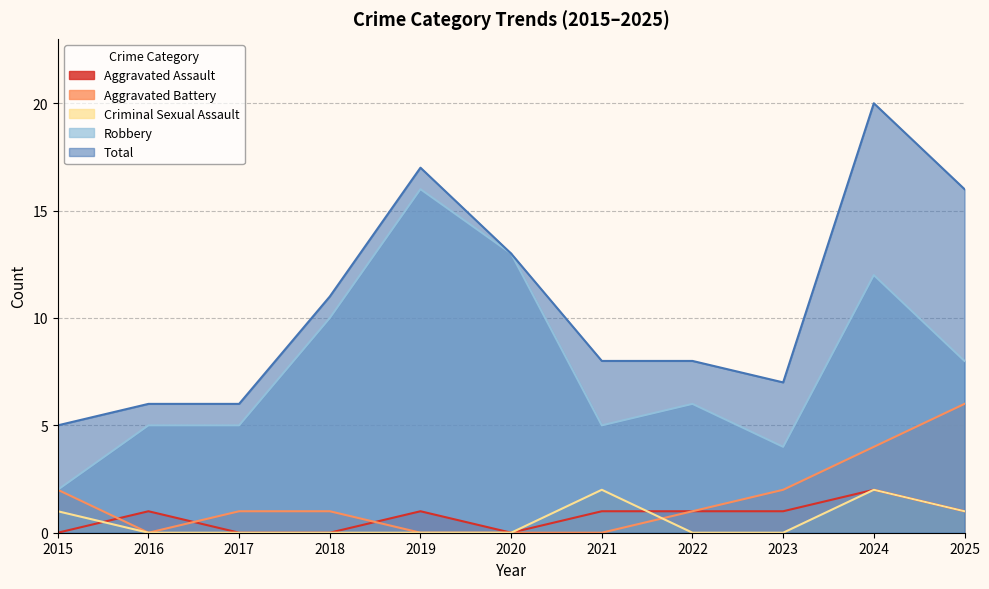

What is the average value of the Criminal Sexual Assault series?

1